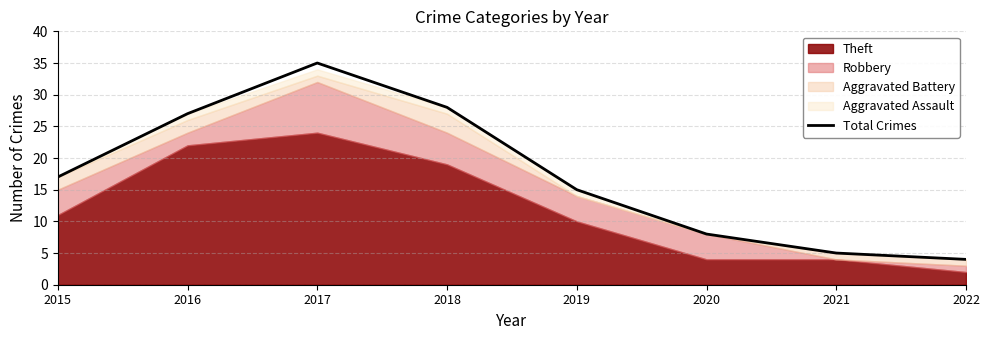

What is the minimum value shown in the chart?

4